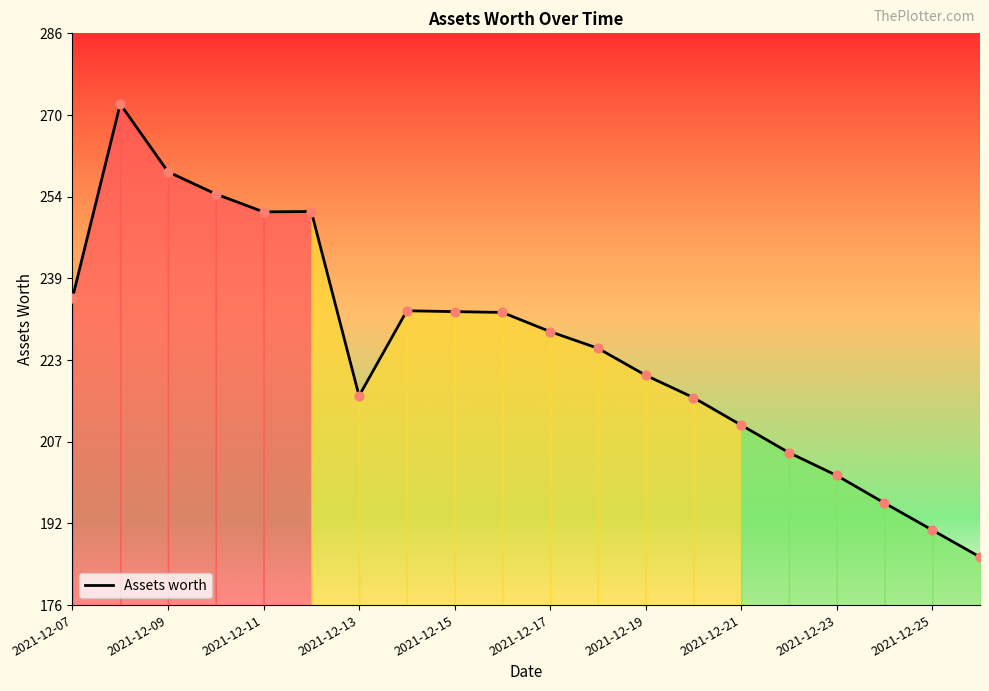

What is the difference between the maximum and minimum values?

87.2